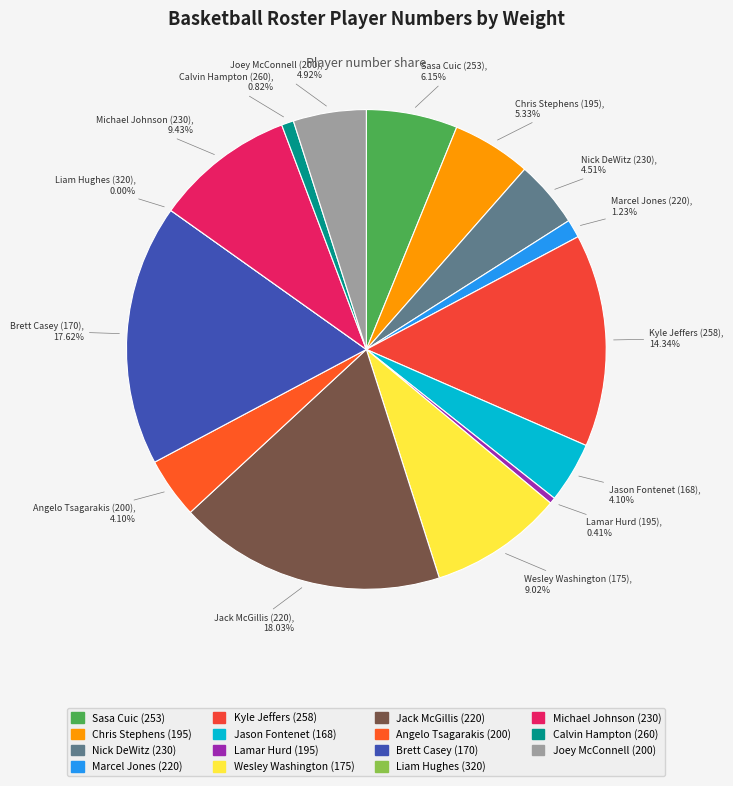

Does Joey McConnell (200) account for over 50% of the chart?

No